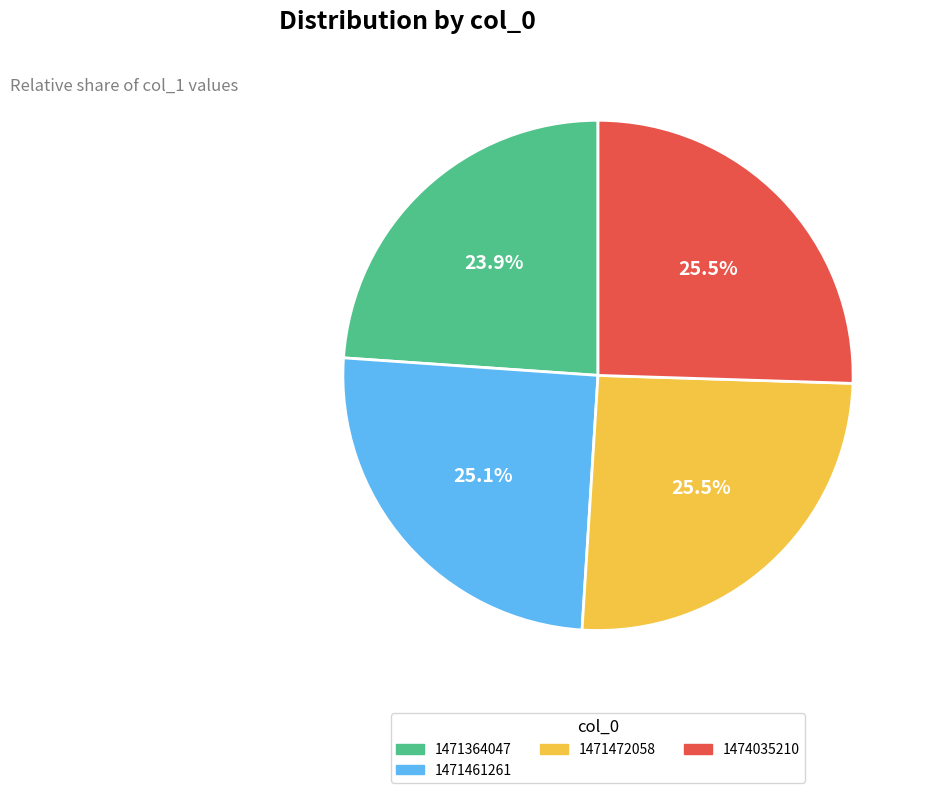

Is there any slice that represents more than half of the pie?

No